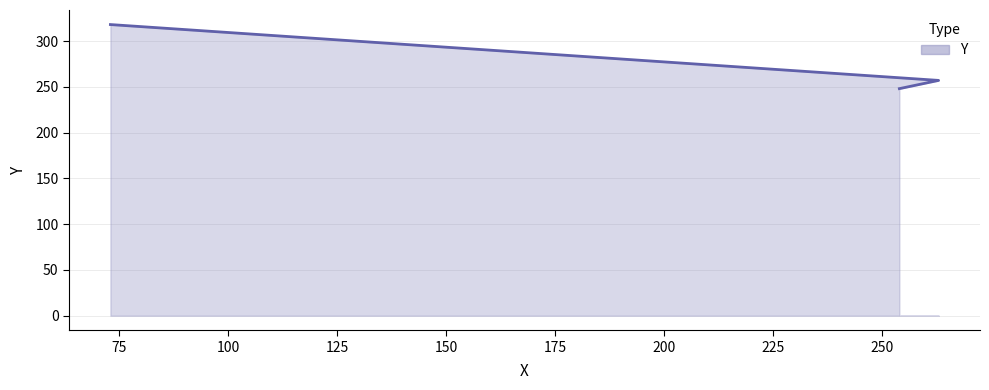

Where does the data first go above 257?

73